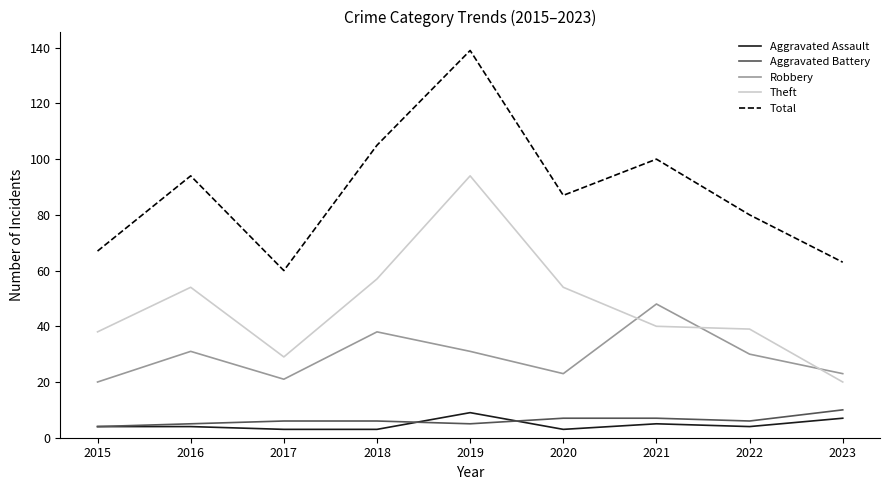

Which series has the largest total across all categories?

Total